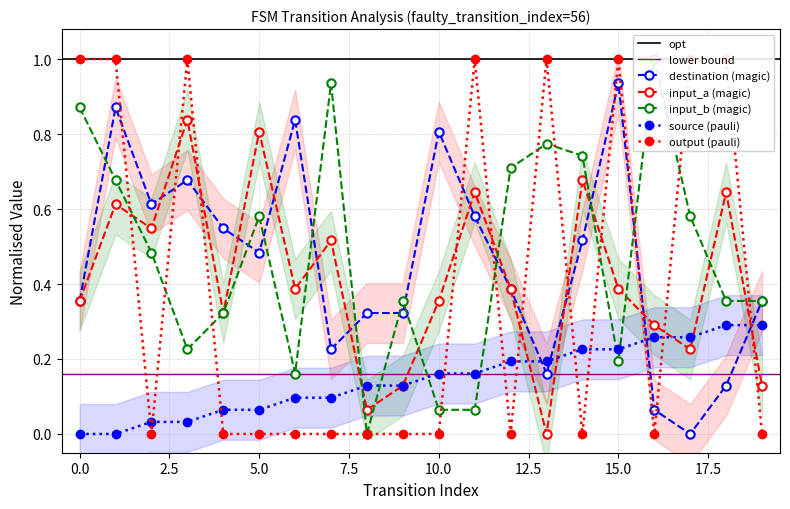

What is the difference between the maximum and minimum values in the destination_state series?

0.9